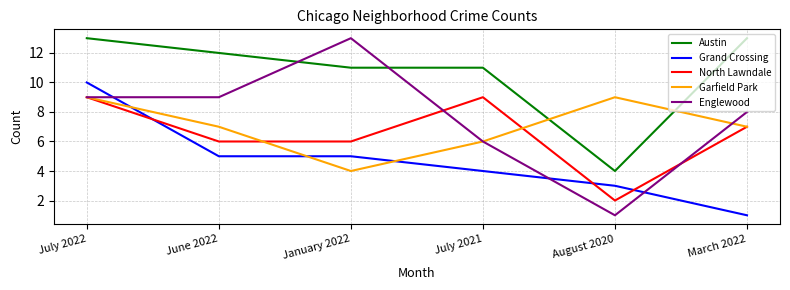

What position from the left is March 2022?

6